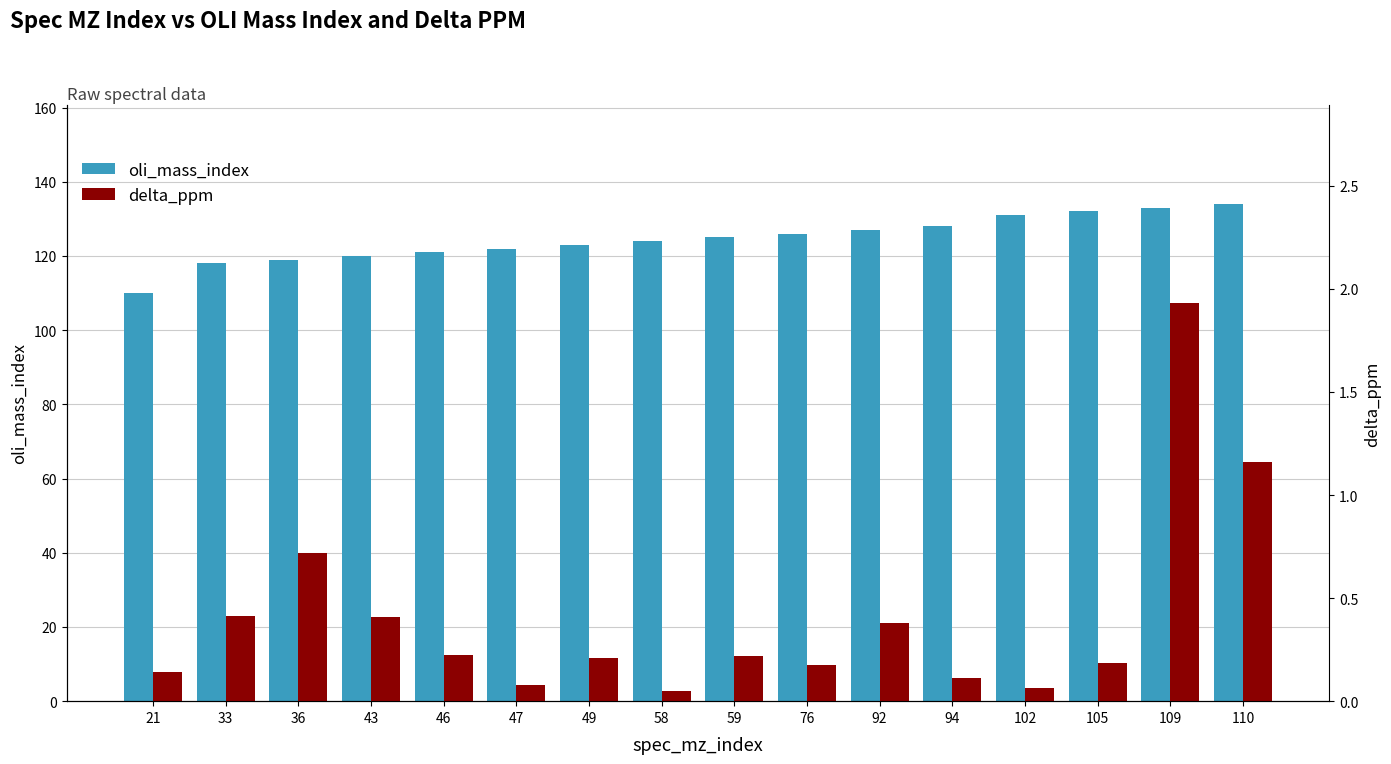

What is the value of the delta_ppm bar at the 11th from the left?

0.4